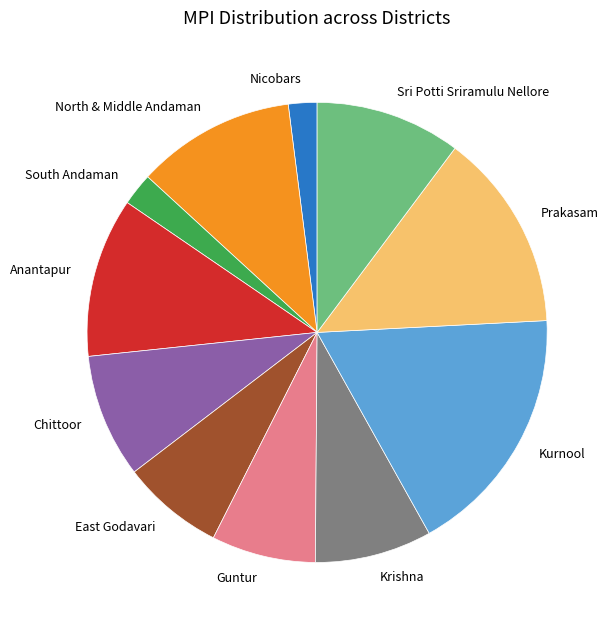

How many segments does this pie chart have?

11